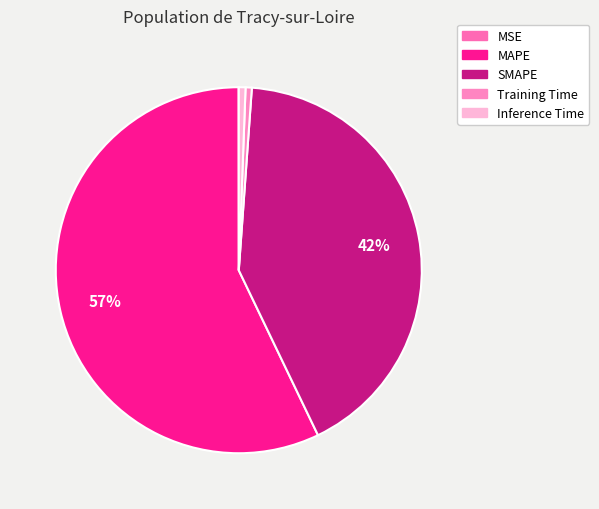

Is there any slice that represents more than half of the pie?

Yes